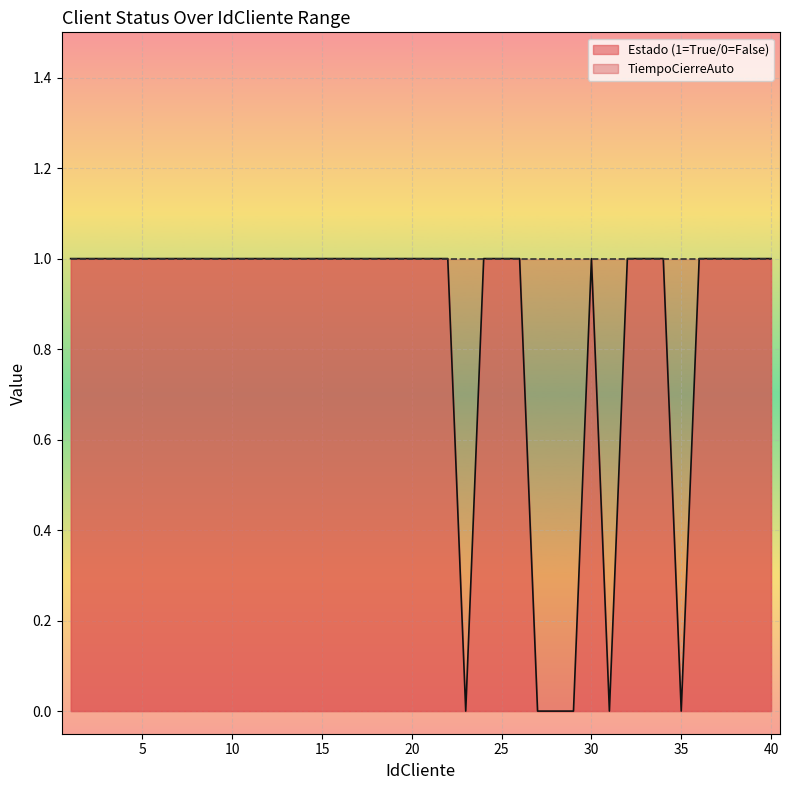

The Estado (1=True/0=False) series shows 1 at 10. True or false?

True